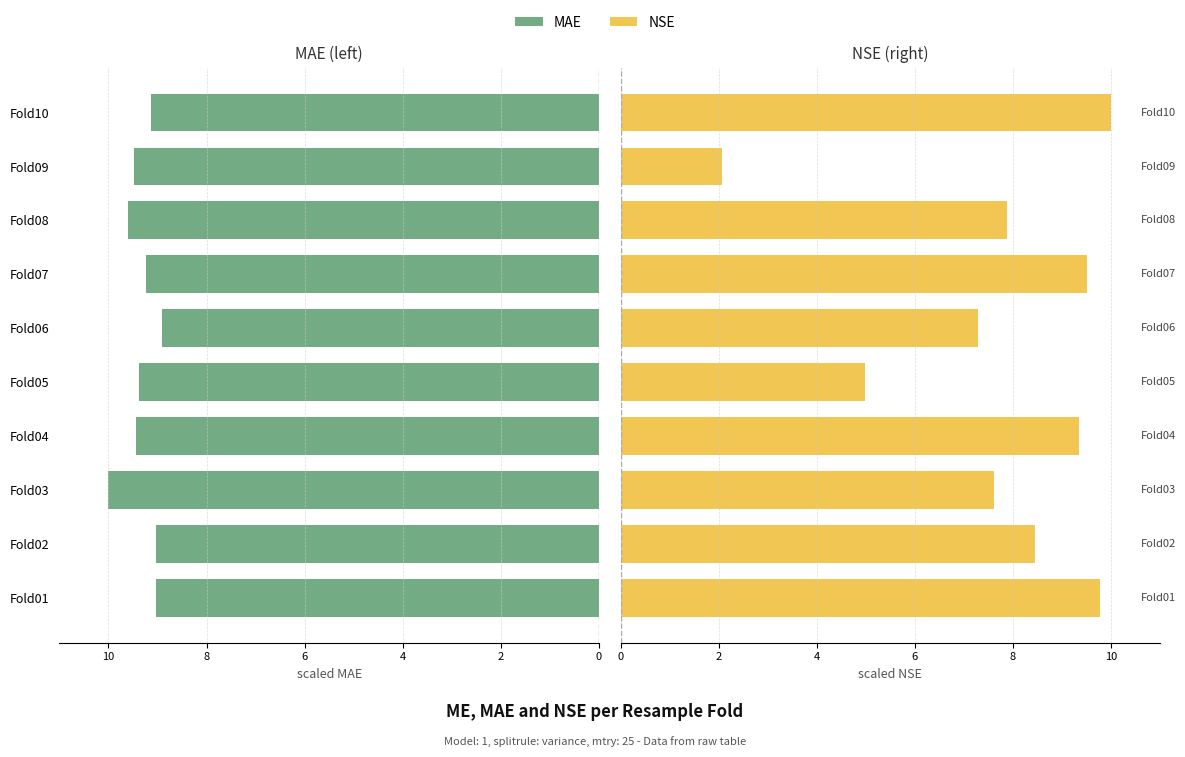

How many bars are there in each group?

2